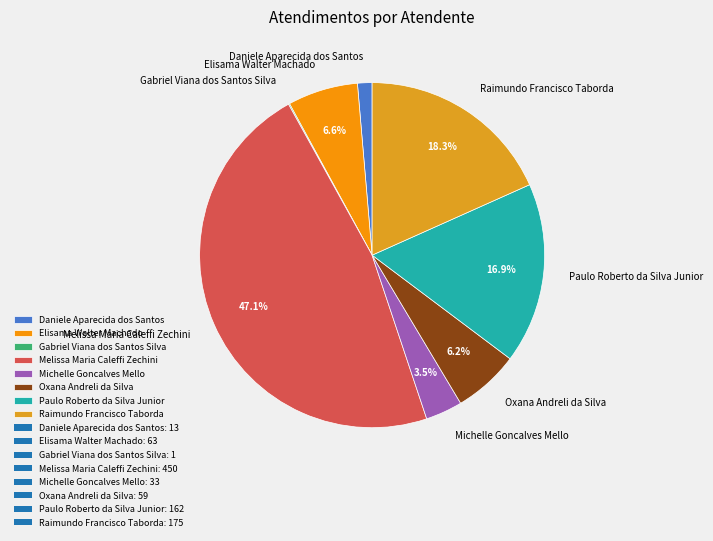

Is it true that Oxana Andreli da Silva is 15% of the pie?

False